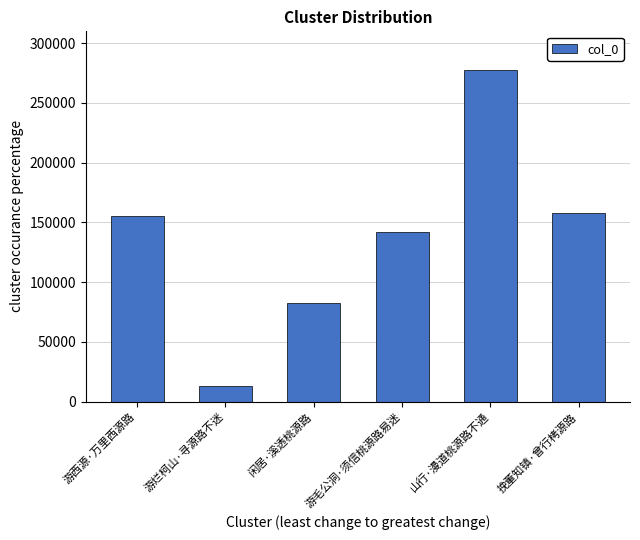

What is the sum of all values?

829366